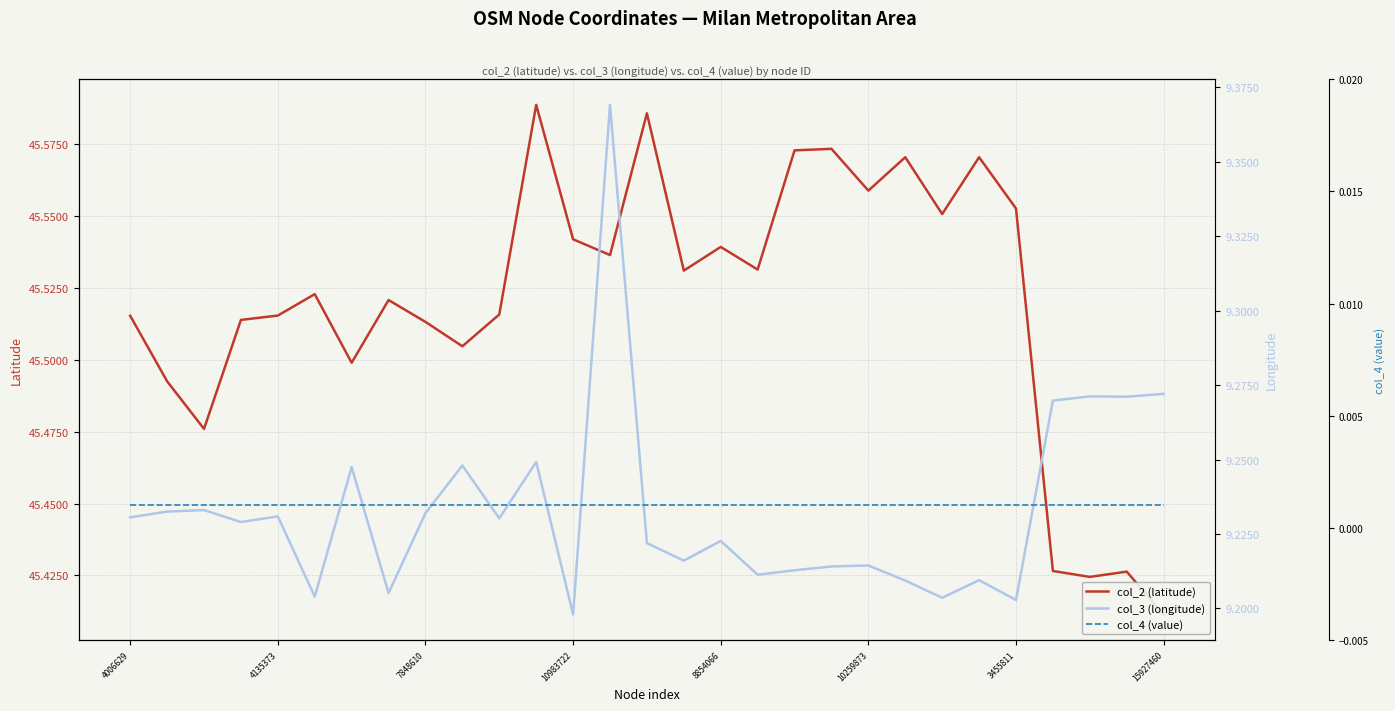

What is the value of the col_2 (latitude) point at the 19th from the left?

45.6